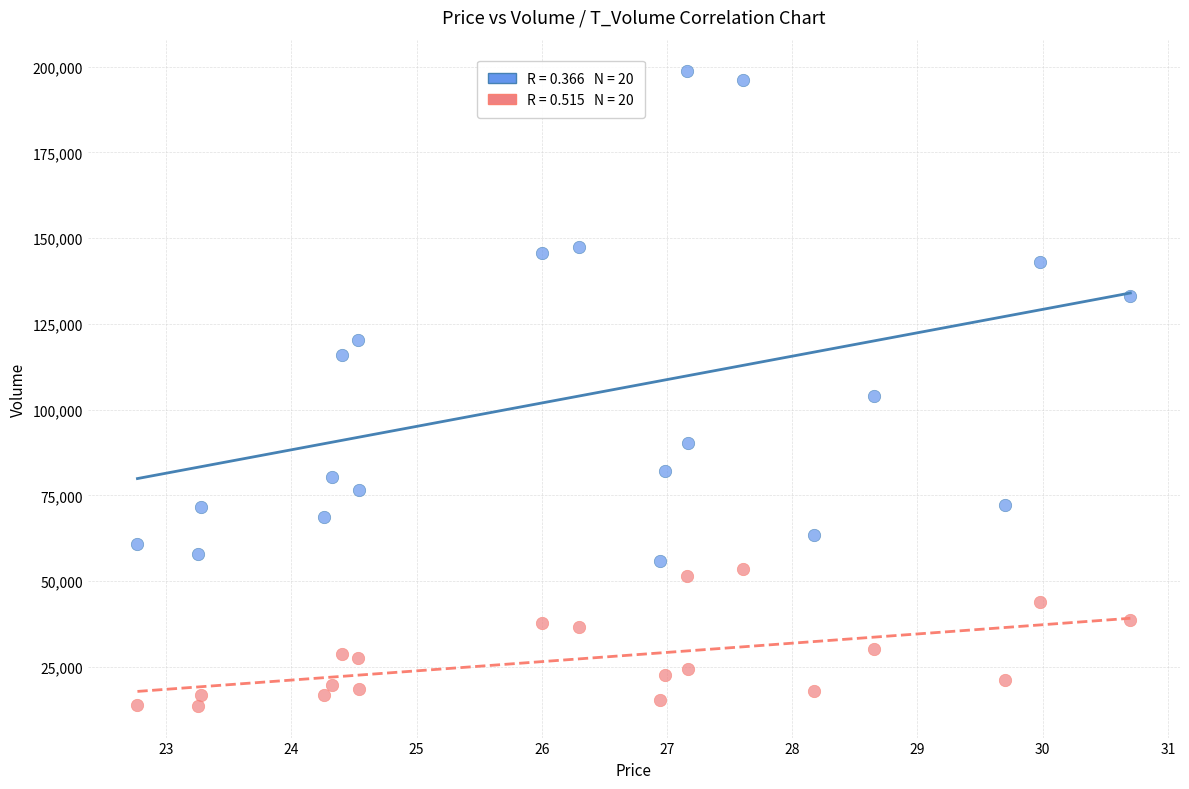

Across all data points, what is the range of Y values (max minus min)?

184899